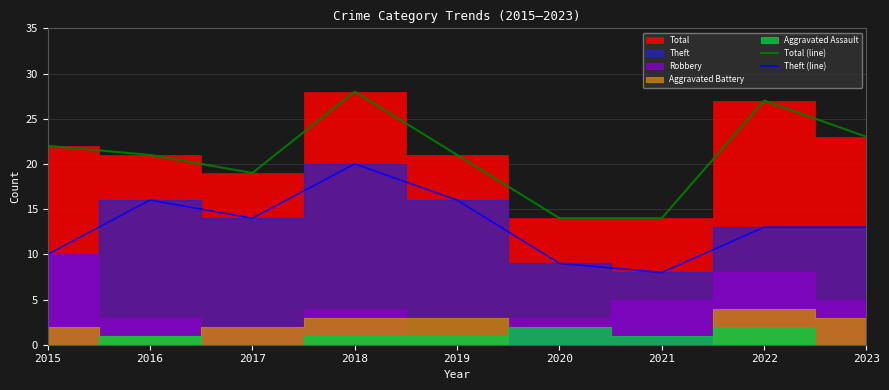

The value of Theft (line) at 2019 is 16. True or false?

True